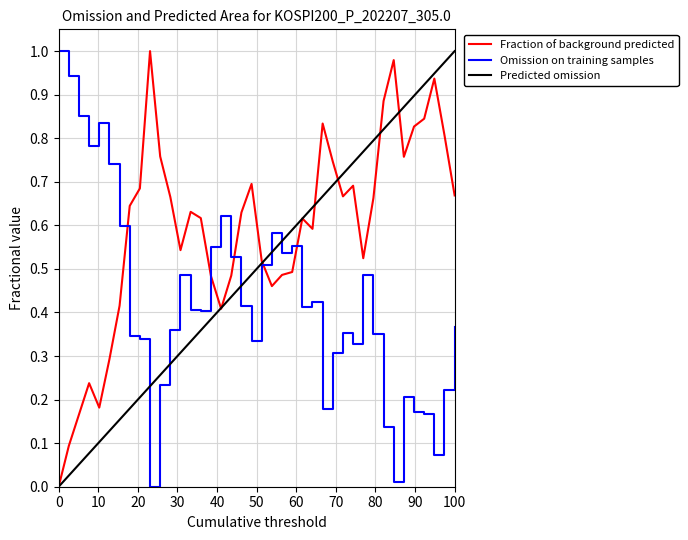

Which series has the largest total across all categories?

Fraction of background predicted